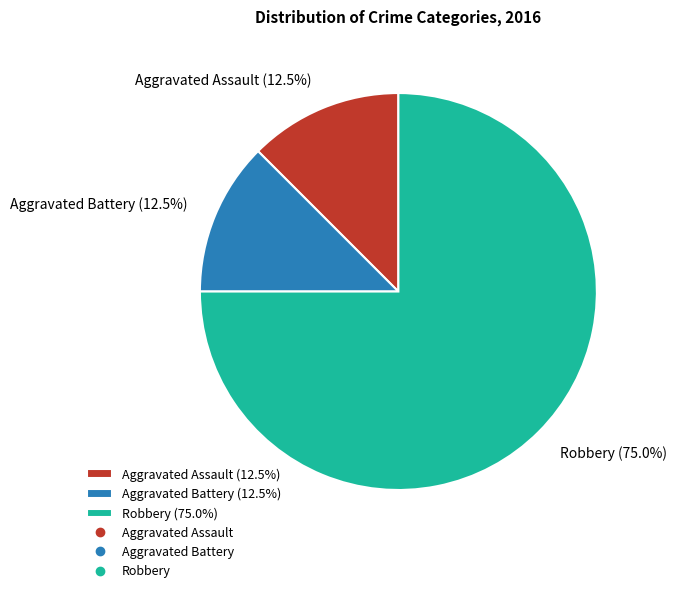

Combined, do Robbery (75.0%) and Aggravated Assault (12.5%) account for over 50%?

Yes